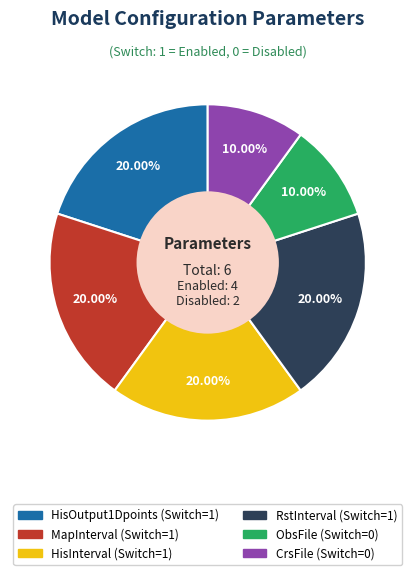

Does CrsFile account for over 50% of the chart?

No